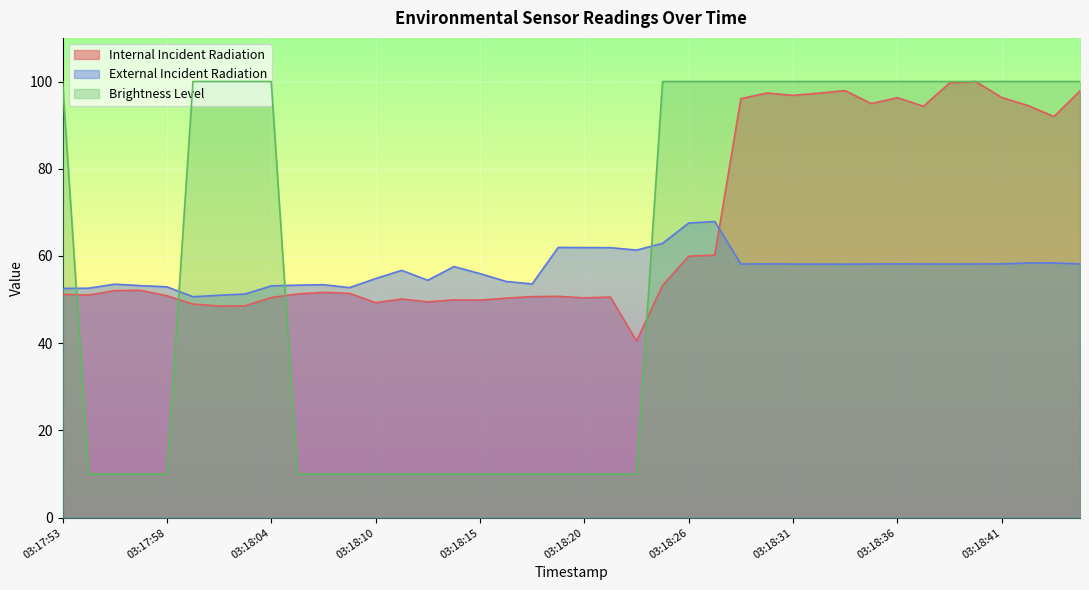

Rank the series by their average value, from highest to lowest.

Internal Incident Radiation, Brightness Level, External Incident Radiation